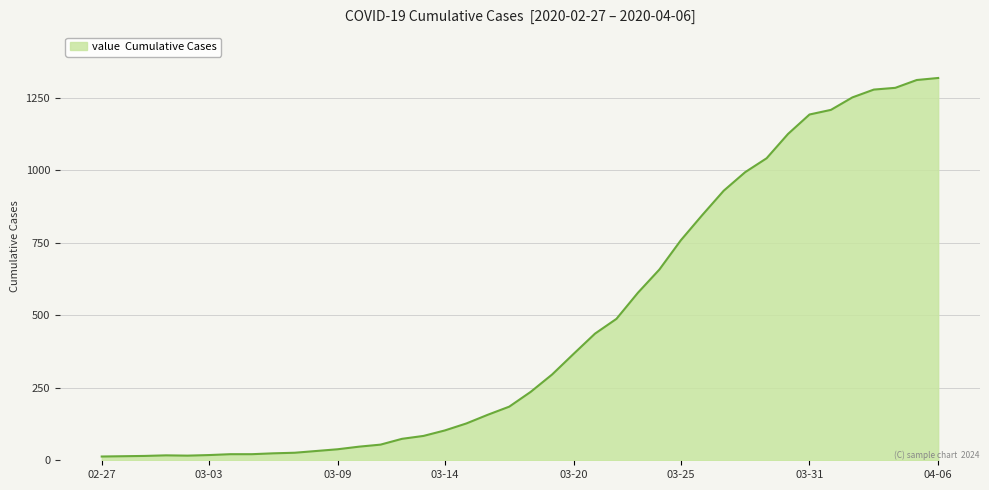

What is the difference between the maximum and minimum values?

1306